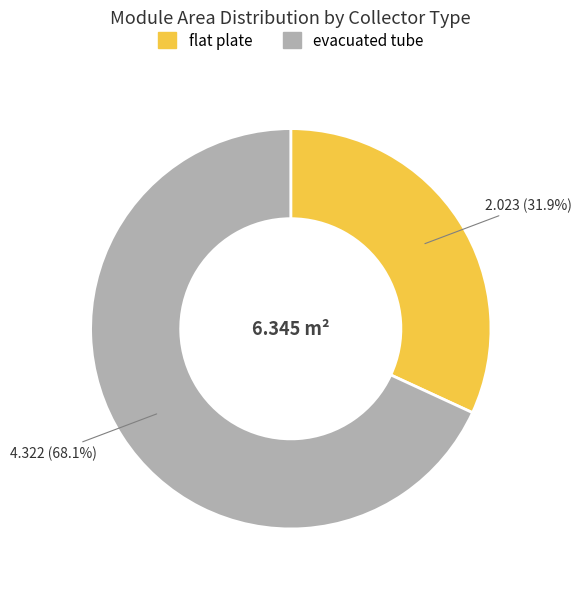

To the nearest percent, what percentage of the pie is flat plate?

32%